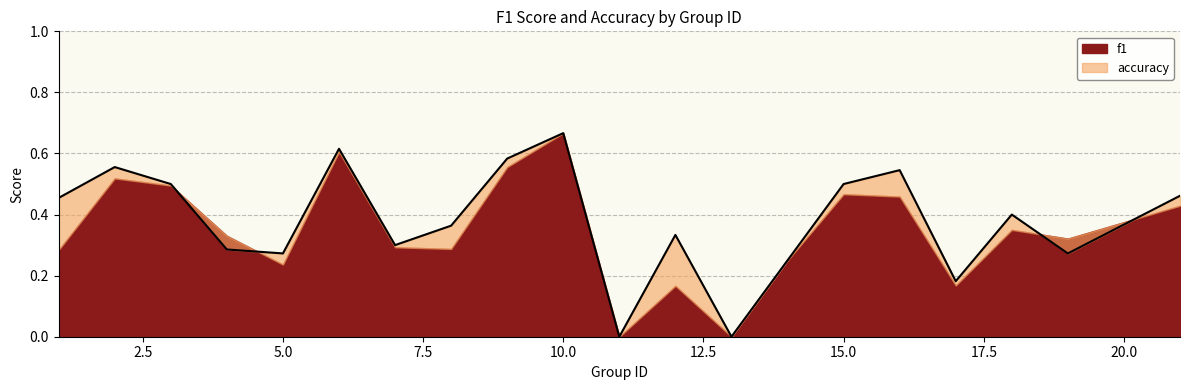

The chart shows a value of 0.1 at 3. True or false?

False